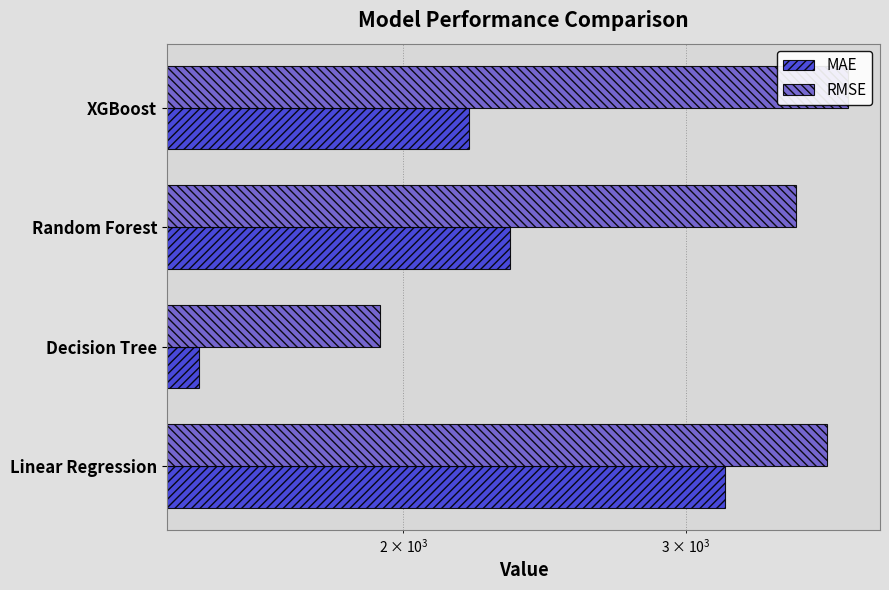

List the series in order of their peak value, highest first.

RMSE, MAE